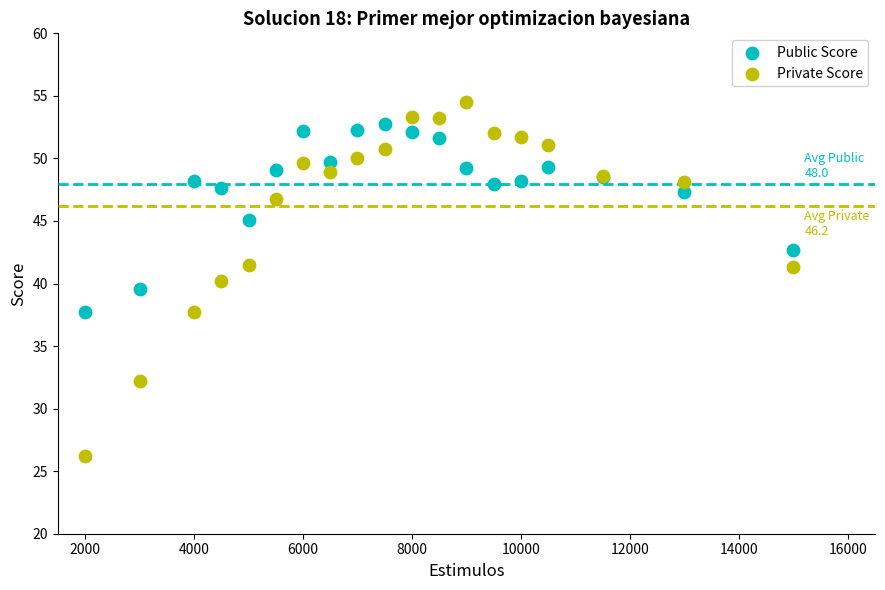

Which series has the widest spread of Y values?

Private Score